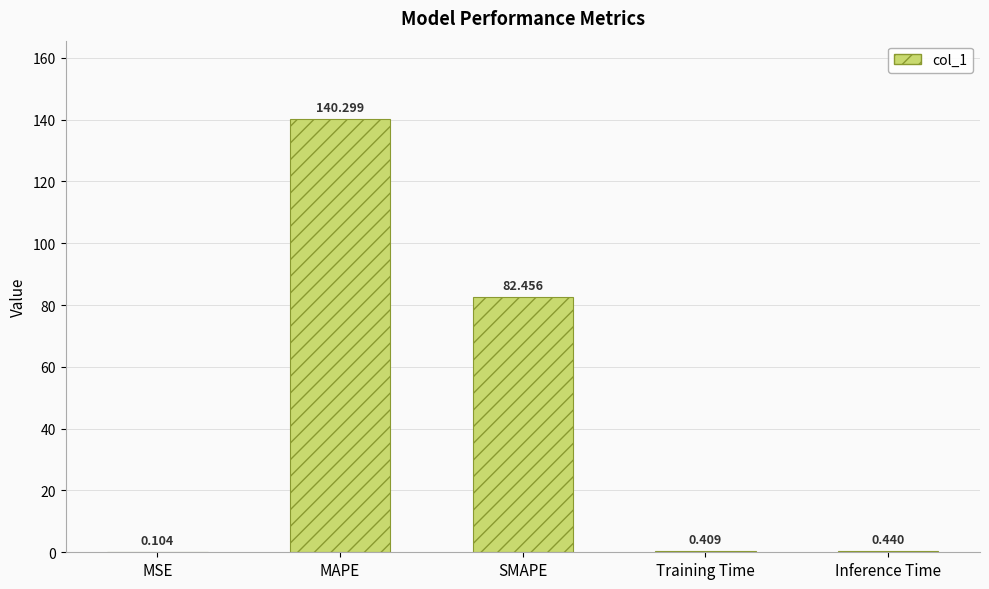

Where is the data nearest to the value 70?

SMAPE